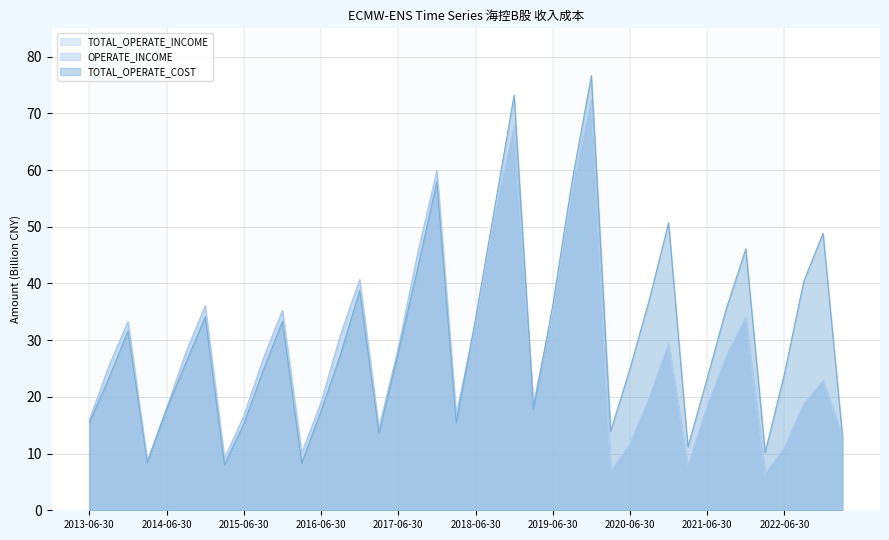

Reading left to right, transcribe all the data shown in this chart.

TOTAL_OPERATE_INCOME: 2013-06-30=15.9	2013-09-30=25.3	2013-12-31=33.3	2014-03-31=8.6	2014-06-30=18.0	2014-09-30=27.8	2014-12-31=36.0	2015-03-31=9.1	2015-06-30=16.6	2015-09-30=26.6	2015-12-31=35.2	2016-03-31=10.1	2016-06-30=19.0	2016-09-30=30.8	2016-12-31=40.7	2017-03-31=14.5	2017-06-30=28.5	2017-09-30=45.2	2017-12-31=59.9	2018-03-31=16.8	2018-06-30=32.9	2018-09-30=52.4	2018-12-31=67.8	2019-03-31=18.6	2019-06-30=35.0	2019-09-30=56.5	2019-12-31=72.4	2020-03-31=6.9	2020-06-30=11.7	2020-09-30=19.8	2020-12-31=29.4	2021-03-31=7.7	2021-06-30=18.3	2021-09-30=27.3	2021-12-31=34.0	2022-03-31=6.4	2022-06-30=11.1	2022-09-30=18.7	2022-12-31=22.9	2023-03-31=13.1
OPERATE_INCOME: 2013-06-30=15.9	2013-09-30=25.3	2013-12-31=33.3	2014-03-31=8.6	2014-06-30=18.0	2014-09-30=27.8	2014-12-31=36.0	2015-03-31=9.1	2015-06-30=16.6	2015-09-30=26.6	2015-12-31=35.2	2016-03-31=10.1	2016-06-30=19.0	2016-09-30=30.8	2016-12-31=40.7	2017-03-31=14.5	2017-06-30=28.5	2017-09-30=45.2	2017-12-31=59.9	2018-03-31=16.8	2018-06-30=32.9	2018-09-30=52.4	2018-12-31=67.8	2019-03-31=18.6	2019-06-30=35.0	2019-09-30=56.5	2019-12-31=72.4	2020-03-31=6.9	2020-06-30=11.7	2020-09-30=19.8	2020-12-31=29.4	2021-03-31=7.7	2021-06-30=18.3	2021-09-30=27.3	2021-12-31=34.0	2022-03-31=6.4	2022-06-30=11.1	2022-09-30=18.7	2022-12-31=22.9	2023-03-31=13.1
TOTAL_OPERATE_COST: 2013-06-30=15.5	2013-09-30=23.2	2013-12-31=31.6	2014-03-31=8.5	2014-06-30=17.8	2014-09-30=26.0	2014-12-31=34.1	2015-03-31=8.0	2015-06-30=15.2	2015-09-30=24.6	2015-12-31=33.3	2016-03-31=8.3	2016-06-30=17.5	2016-09-30=27.4	2016-12-31=38.7	2017-03-31=13.6	2017-06-30=27.9	2017-09-30=42.6	2017-12-31=57.9	2018-03-31=15.5	2018-06-30=33.8	2018-09-30=53.5	2018-12-31=73.2	2019-03-31=17.8	2019-06-30=36.1	2019-09-30=58.0	2019-12-31=76.6	2020-03-31=13.9	2020-06-30=25.0	2020-09-30=37.1	2020-12-31=50.7	2021-03-31=11.2	2021-06-30=23.3	2021-09-30=35.7	2021-12-31=46.1	2022-03-31=10.2	2022-06-30=24.1	2022-09-30=40.4	2022-12-31=48.8	2023-03-31=13.3